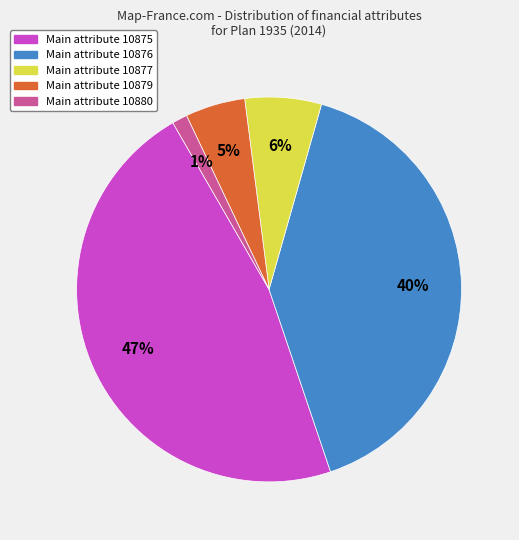

To the nearest percent, what portion does Main attribute 10877 represent?

6%